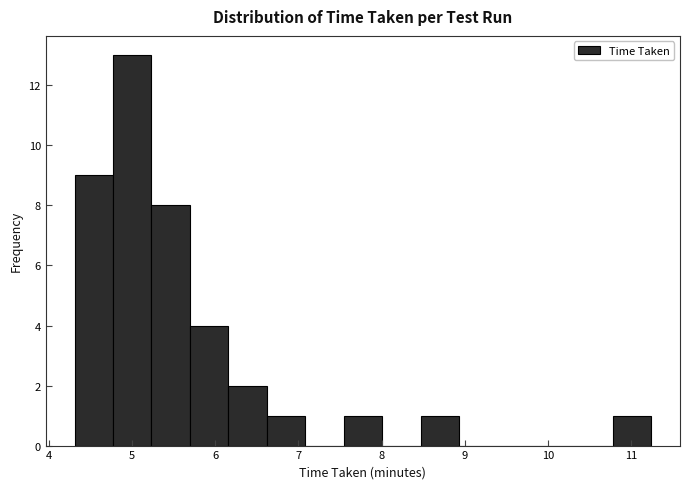

Reading left to right, list every bar in this chart as the range it spans on the x-axis followed by its height. Neither the bar edges nor the heights are printed on the chart, so give them approximately, as read against the axes.

4.3 to 4.8: 9
4.8 to 5.2: 13
5.2 to 5.7: 8
5.7 to 6.2: 4
6.2 to 6.6: 2
6.6 to 7.1: 1
7.1 to 7.5: 0
7.5 to 8.0: 1
8.0 to 8.5: 0
8.5 to 8.9: 1
8.9 to 9.4: 0
9.4 to 9.9: 0
9.9 to 10.3: 0
10.3 to 10.8: 0
10.8 to 11.2: 1